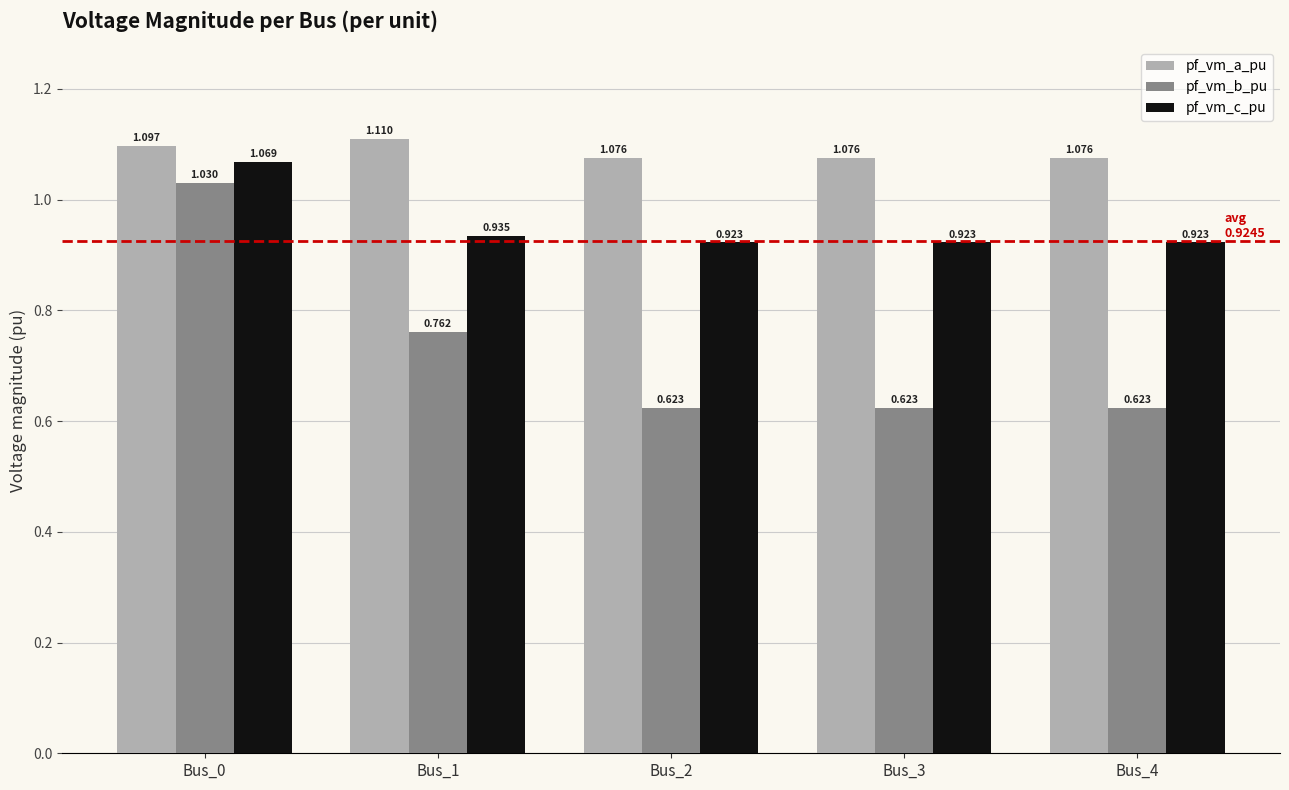

Rank the series by their average value, from highest to lowest.

pf_vm_a_pu, pf_vm_c_pu, pf_vm_b_pu